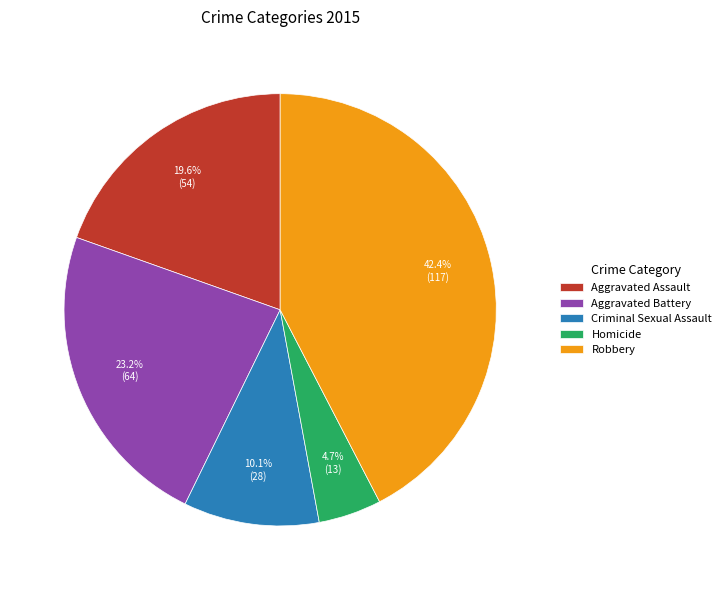

What is the smallest slice in the pie chart?

Homicide